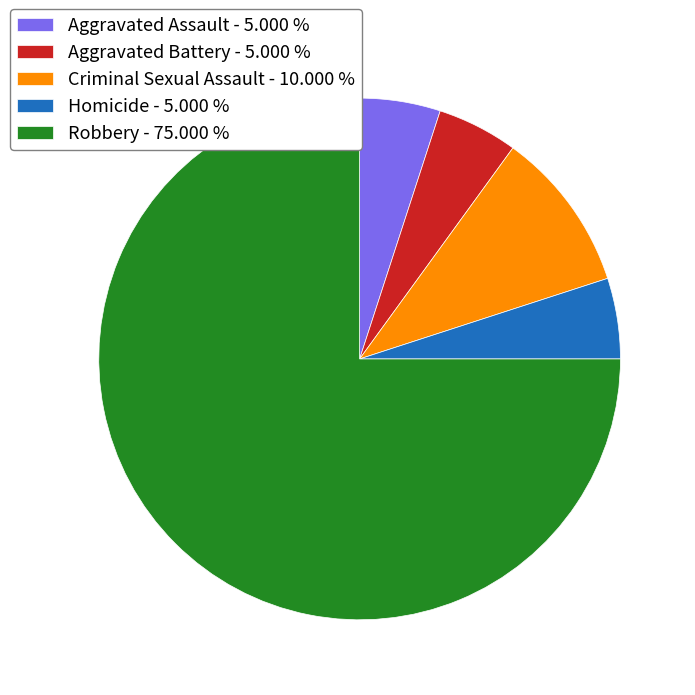

Does any single category account for the majority?

Yes